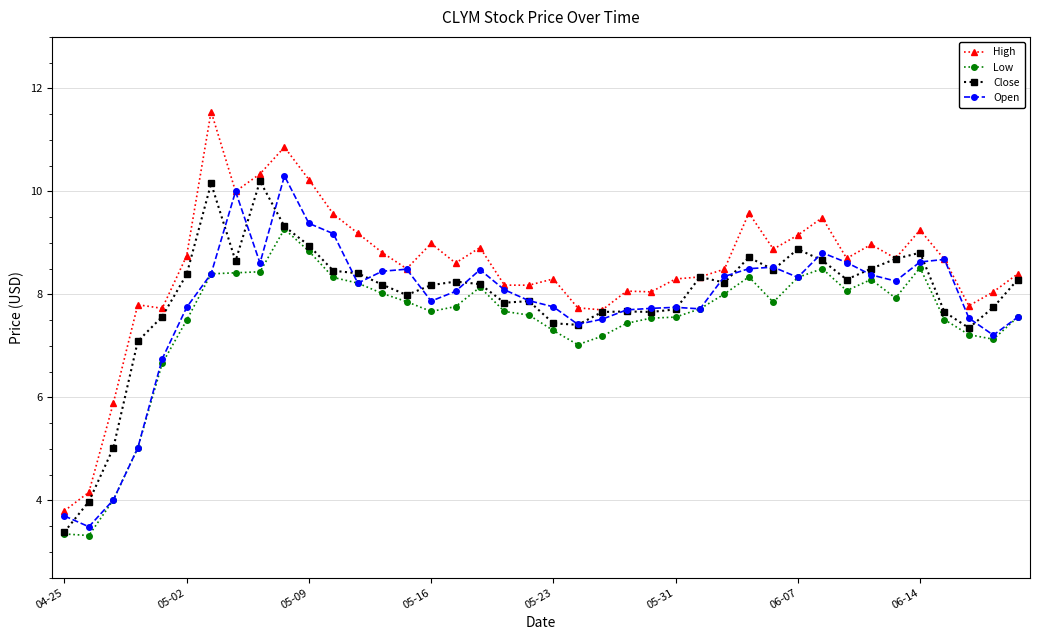

True or false: Low has more than 0 interior local peaks.

True